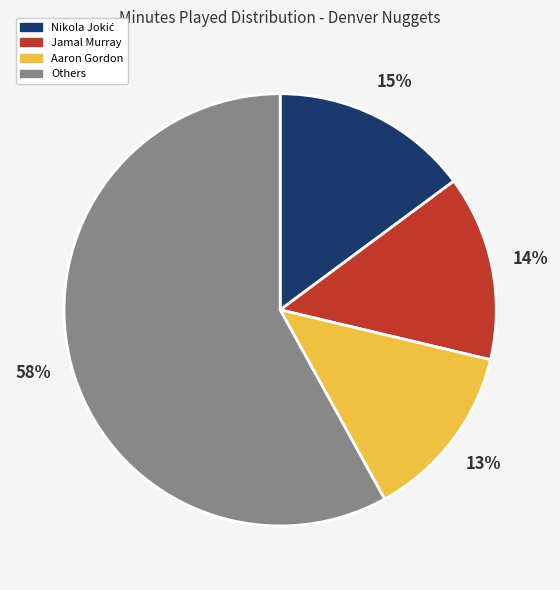

Count the number of slices in the pie.

4